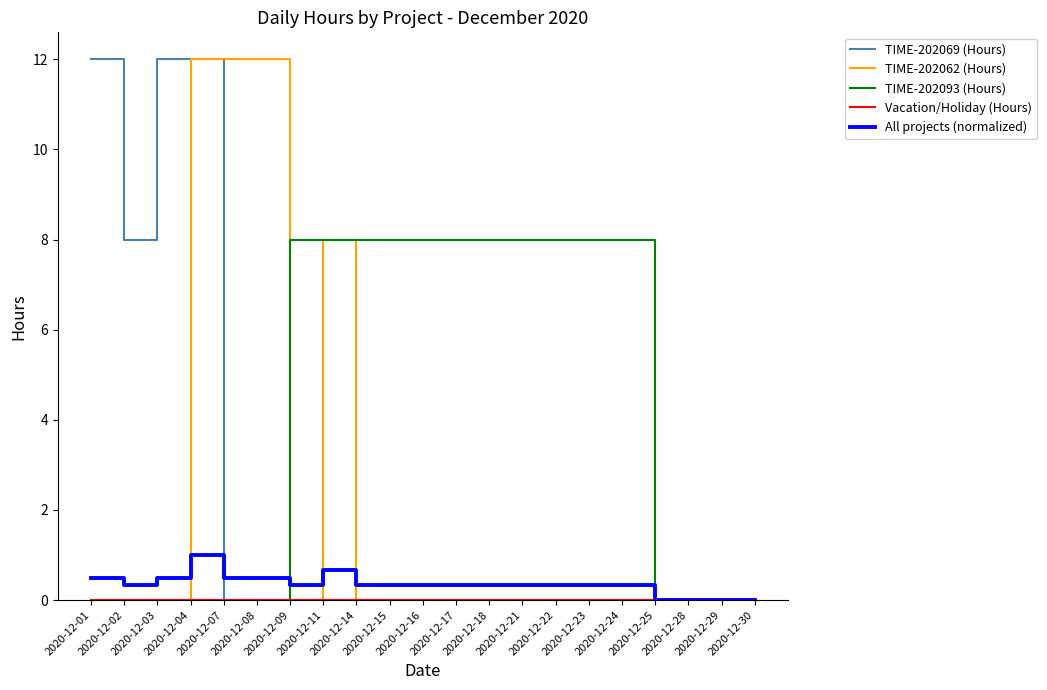

Which series has the largest total across all categories?

TIME-202093 (Hours)